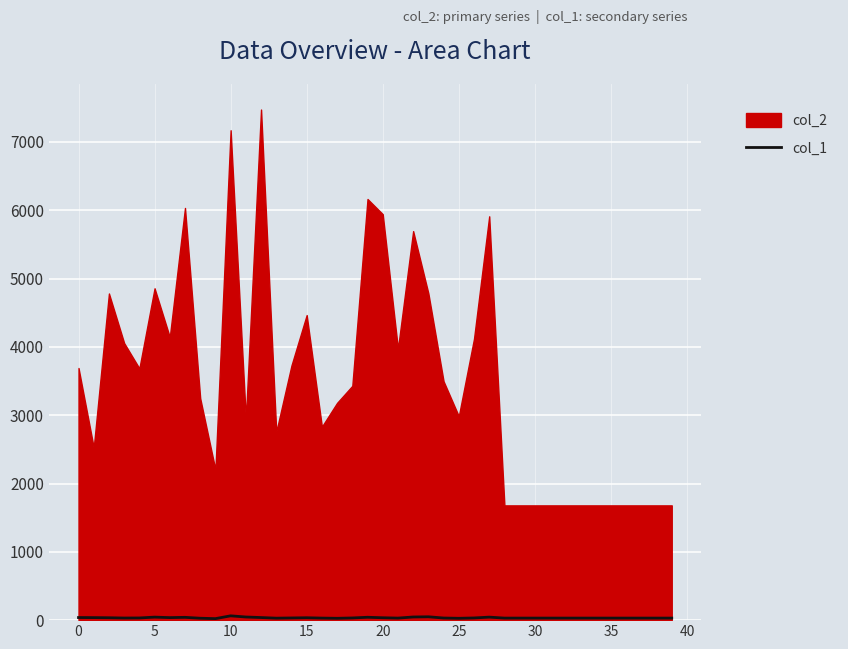

True or false: there are more than 0 points higher than both neighbors.

True